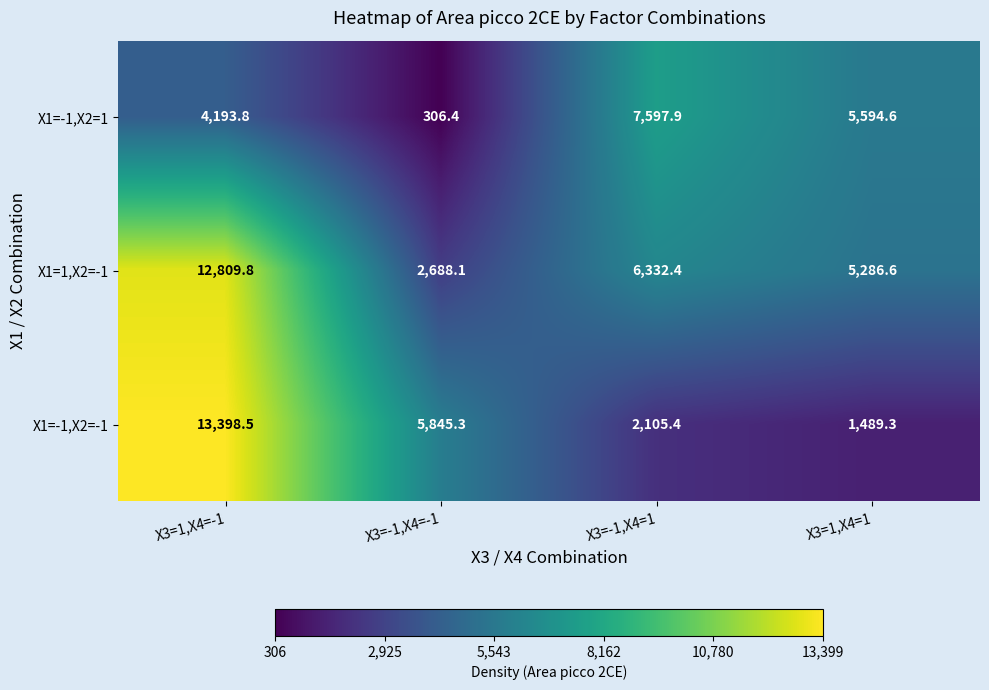

Reading left to right, extract all data points from this chart.

X1=-1,X2=1: X3=1,X4=-1=4193.8	X3=-1,X4=-1=306.4	X3=-1,X4=1=7597.9	X3=1,X4=1=5594.6
X1=1,X2=-1: X3=1,X4=-1=12809.8	X3=-1,X4=-1=2688.1	X3=-1,X4=1=6332.4	X3=1,X4=1=5286.6
X1=-1,X2=-1: X3=1,X4=-1=13398.5	X3=-1,X4=-1=5845.3	X3=-1,X4=1=2105.4	X3=1,X4=1=1489.3